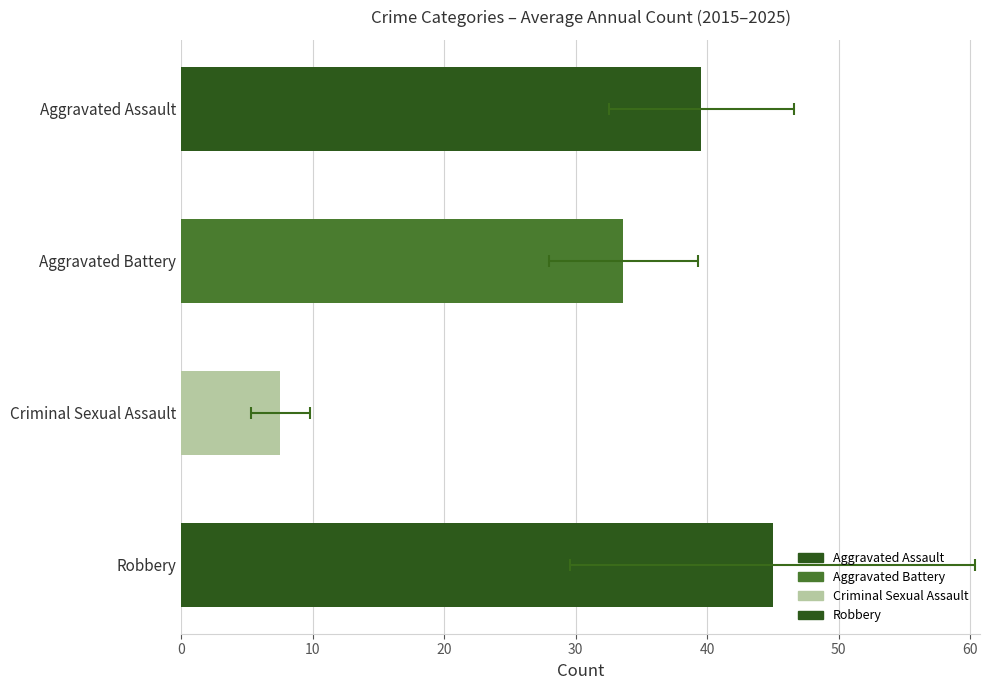

Is it true that Aggravated Battery equals 17 at 2018?

False